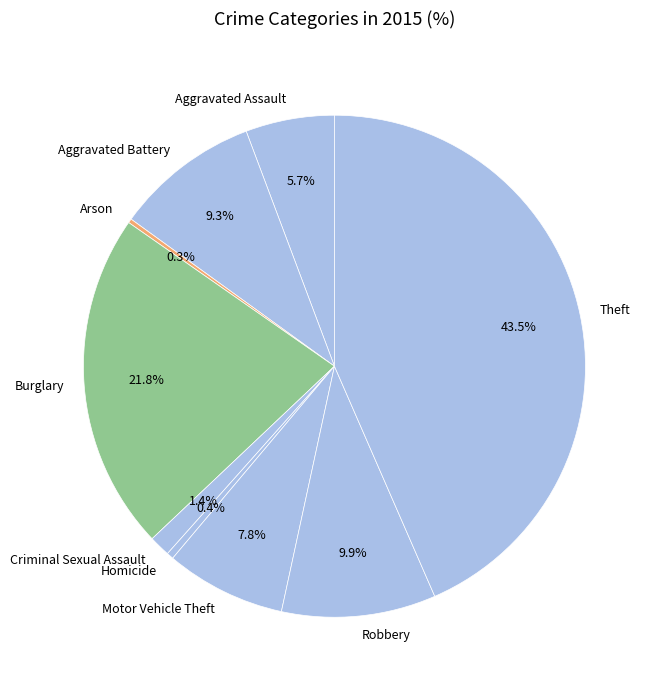

What percentage is the Robbery slice, to the nearest percent?

10%